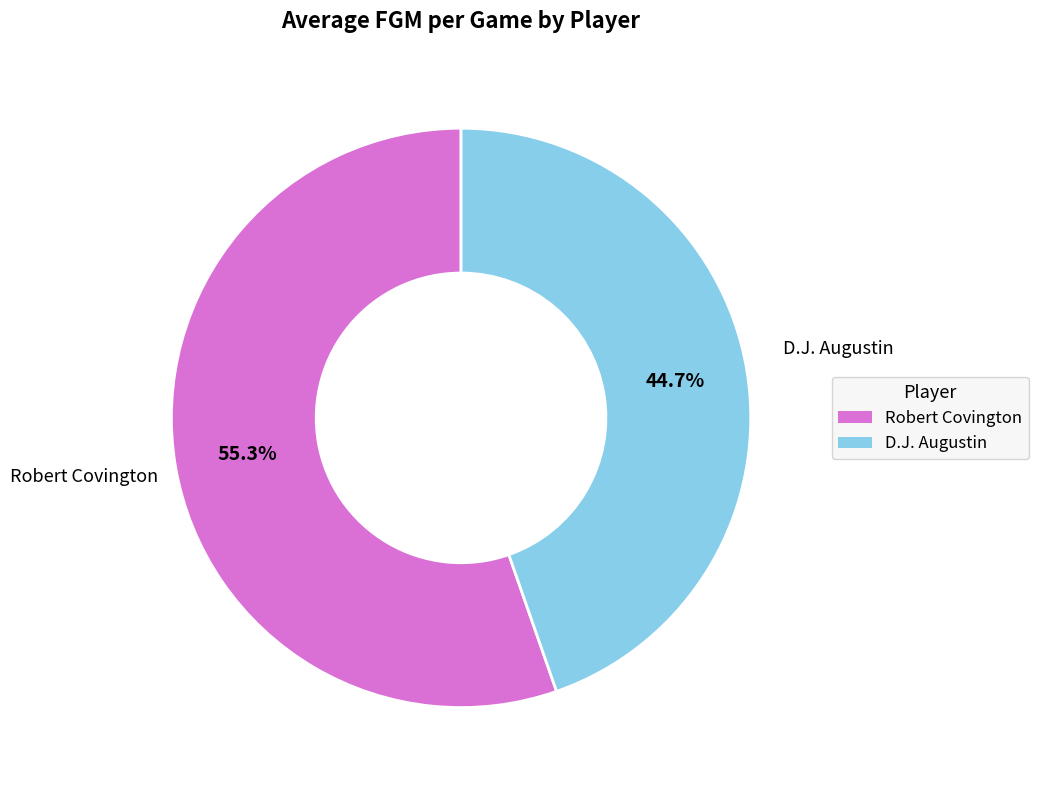

Which category has the biggest portion of the pie?

Robert Covington